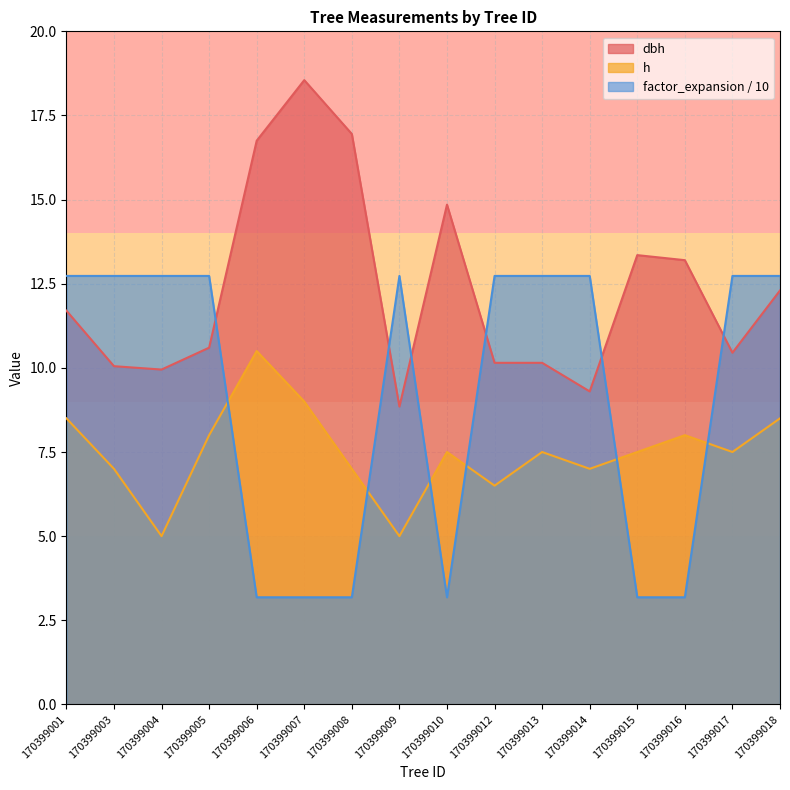

Is it true that factor_expansion equals 12.7 at 170399014?

True